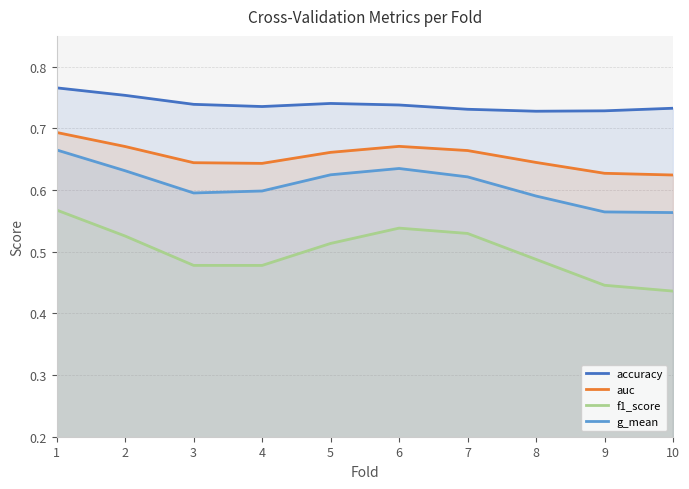

Rank the series by their maximum value, from highest to lowest.

accuracy, auc, g_mean, f1_score